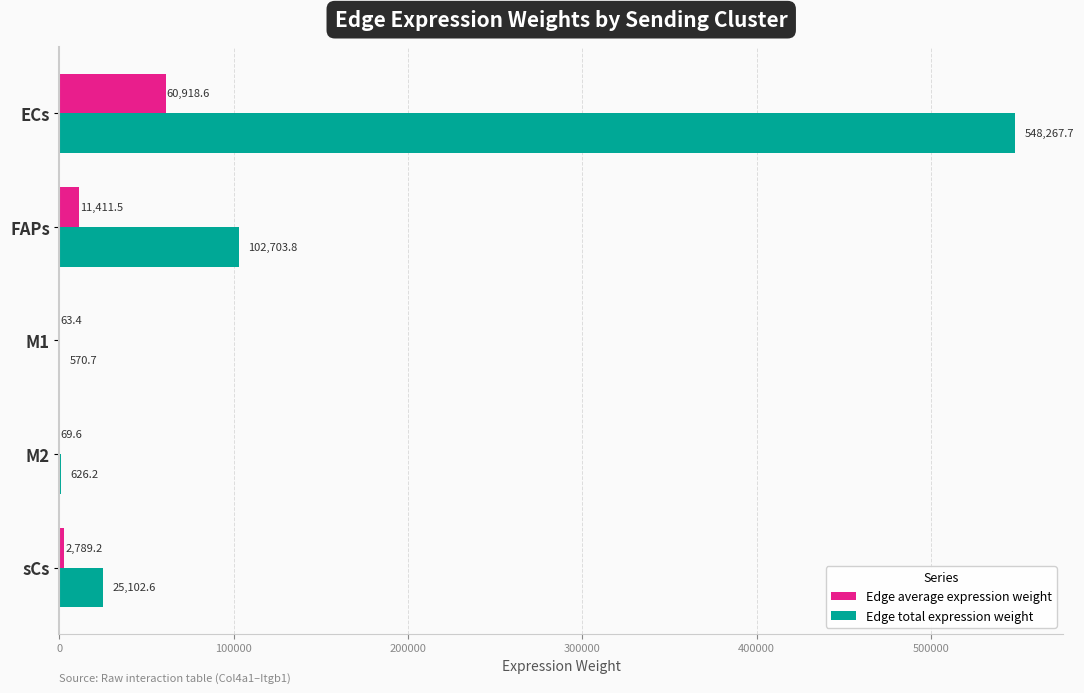

What is the sum of all Edge total expression weight values?

677271.0